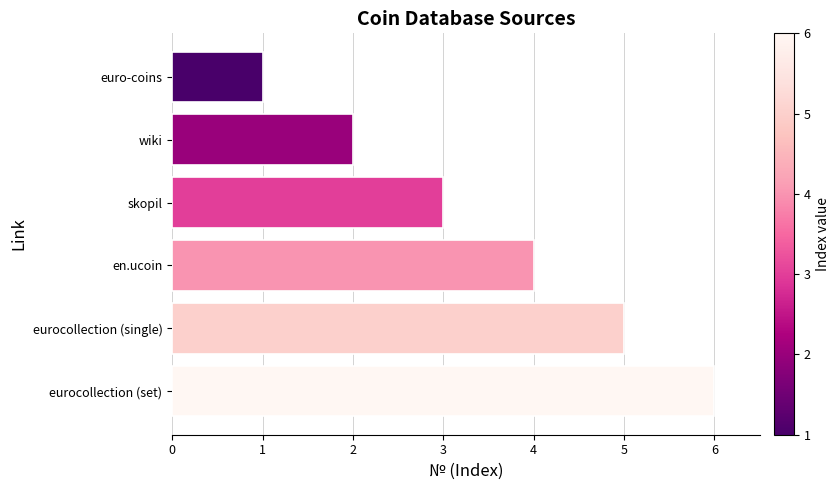

What is the difference between the second highest and second lowest values?

3